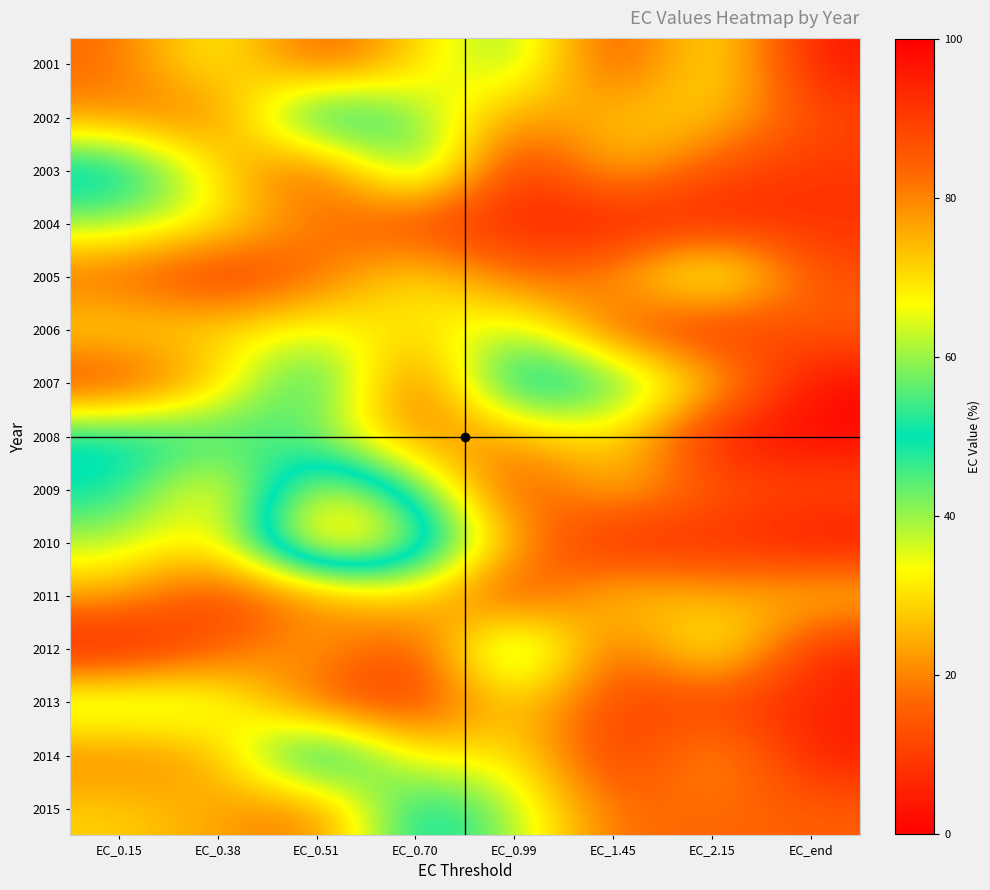

Reading left to right, what are all the values shown in this chart?

2001: EC_0.15=83.2	EC_0.38=63.8	EC_0.51=87.7	EC_0.70=71.1	EC_0.99=55.9	EC_1.45=91.0	EC_2.15=63.9	EC_end=96.7
2002: EC_0.15=78.9	EC_0.38=84.0	EC_0.51=40.7	EC_0.70=57.9	EC_0.99=79.1	EC_1.45=72.5	EC_2.15=70.6	EC_end=88.4
2003: EC_0.15=43.6	EC_0.38=70.4	EC_0.51=89.5	EC_0.70=47.4	EC_0.99=96.7	EC_1.45=71.5	EC_2.15=88.0	EC_end=91.1
2004: EC_0.15=59.4	EC_0.38=67.0	EC_0.51=81.5	EC_0.70=90.9	EC_0.99=93.7	EC_1.45=96.8	EC_2.15=94.9	EC_end=92.0
2005: EC_0.15=84.6	EC_0.38=94.2	EC_0.51=84.0	EC_0.70=66.7	EC_0.99=84.2	EC_1.45=79.2	EC_2.15=54.6	EC_end=87.7
2006: EC_0.15=69.0	EC_0.38=69.7	EC_0.51=64.1	EC_0.70=70.8	EC_0.99=58.9	EC_1.45=85.6	EC_2.15=95.6	EC_end=84.1
2007: EC_0.15=91.2	EC_0.38=73.5	EC_0.51=44.9	EC_0.70=90.4	EC_0.99=40.6	EC_1.45=52.2	EC_2.15=70.8	EC_end=98.8
2008: EC_0.15=47.2	EC_0.38=51.3	EC_0.51=57.9	EC_0.70=81.8	EC_0.99=76.8	EC_1.45=67.0	EC_2.15=97.0	EC_end=99.1
2009: EC_0.15=48.9	EC_0.38=74.4	EC_0.51=31.4	EC_0.70=52.4	EC_0.99=91.1	EC_1.45=71.3	EC_2.15=86.1	EC_end=86.8
2010: EC_0.15=61.3	EC_0.38=71.0	EC_0.51=19.5	EC_0.70=36.9	EC_0.99=76.3	EC_1.45=97.0	EC_2.15=92.0	EC_end=98.1
2011: EC_0.15=75.6	EC_0.38=90.6	EC_0.51=80.0	EC_0.70=68.9	EC_0.99=93.1	EC_1.45=68.7	EC_2.15=76.5	EC_end=71.0
2012: EC_0.15=98.4	EC_0.38=86.3	EC_0.51=73.9	EC_0.70=91.0	EC_0.99=44.8	EC_1.45=89.5	EC_2.15=59.5	EC_end=94.5
2013: EC_0.15=57.2	EC_0.38=60.2	EC_0.51=87.3	EC_0.70=91.8	EC_0.99=69.4	EC_1.45=89.6	EC_2.15=89.7	EC_end=94.4
2014: EC_0.15=81.2	EC_0.38=76.8	EC_0.51=36.9	EC_0.70=70.7	EC_0.99=67.2	EC_1.45=93.9	EC_2.15=74.1	EC_end=96.0
2015: EC_0.15=71.4	EC_0.38=76.4	EC_0.51=83.5	EC_0.70=45.1	EC_0.99=60.8	EC_1.45=83.7	EC_2.15=82.8	EC_end=84.7